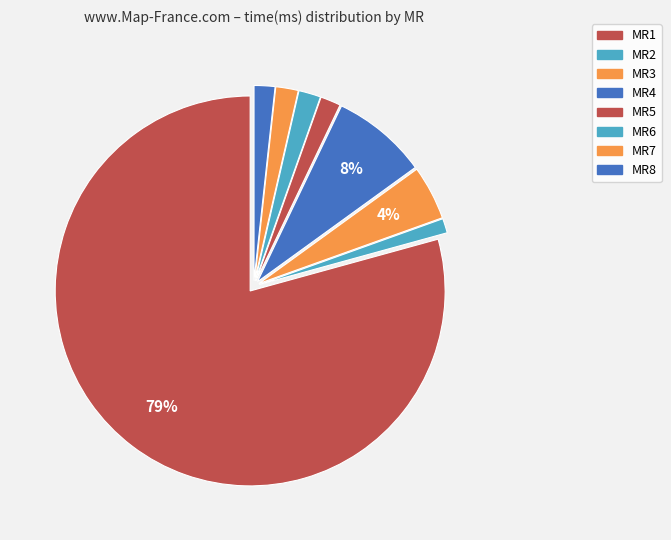

Rank the categories by value from highest to lowest.

MR1, MR4, MR3, MR7, MR6, MR8, MR5, MR2